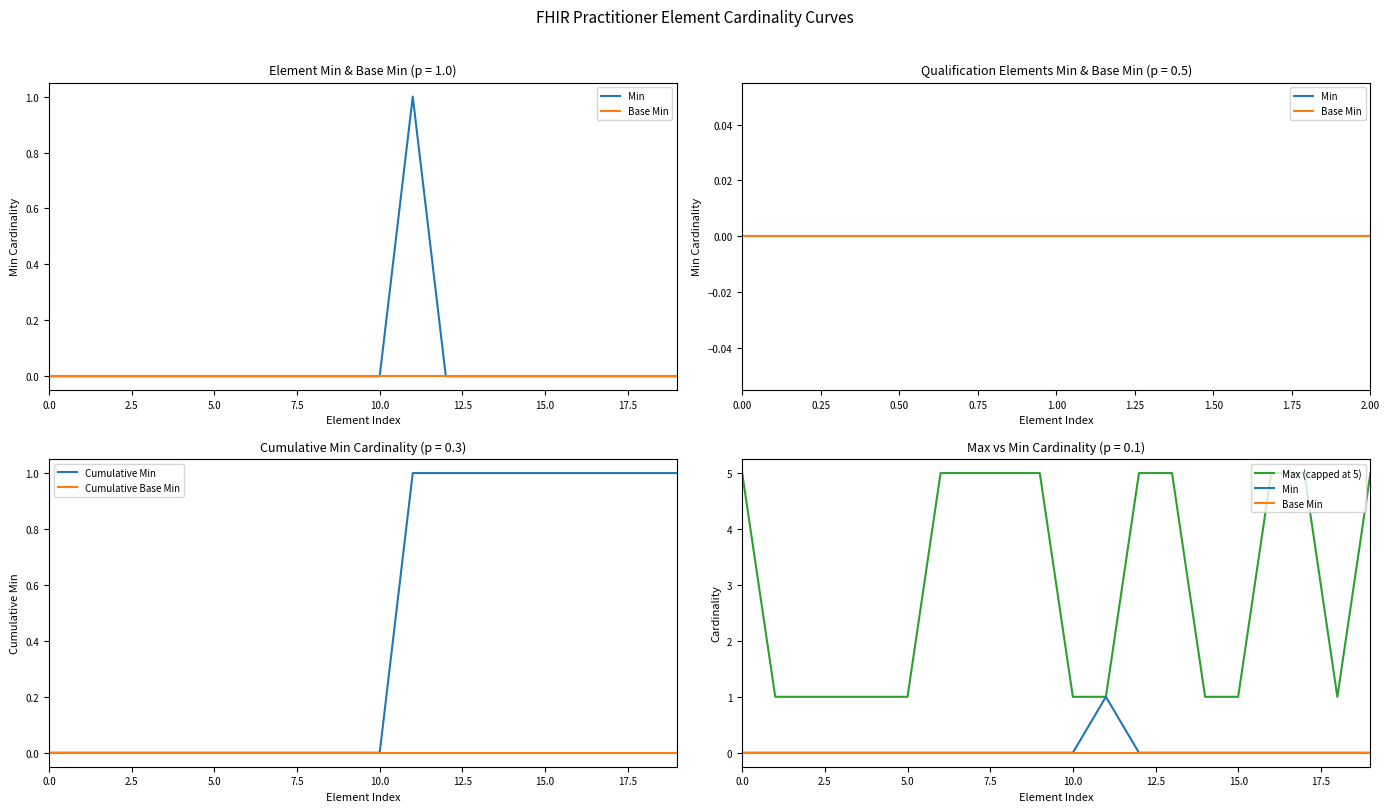

Is the value of Cumulative Base Min at 12 greater than the value of Min at 10?

No